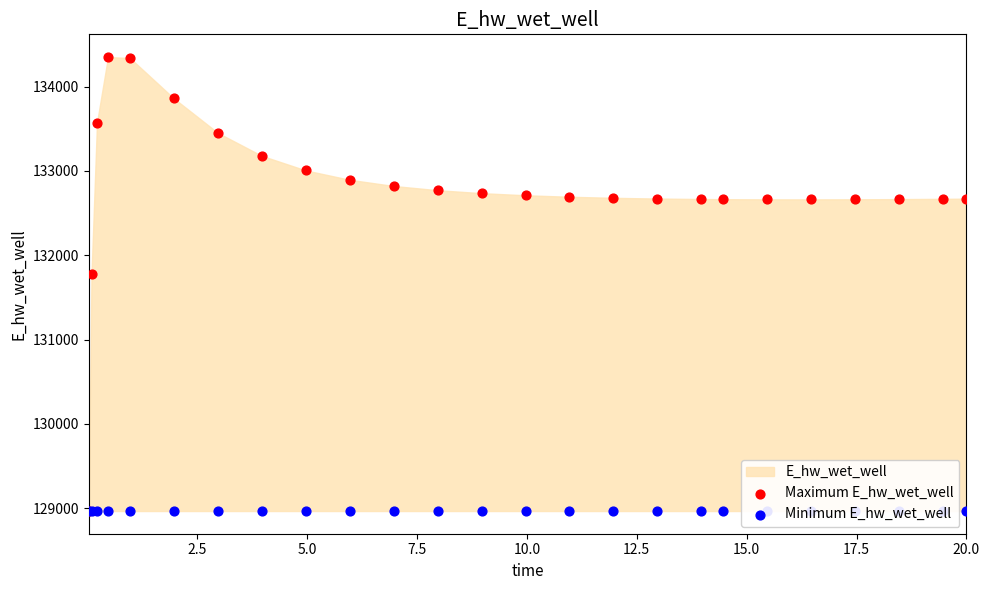

Is the value of Minimum E_hw_wet_well at 24 greater than the value of Maximum E_hw_wet_well at 14?

No